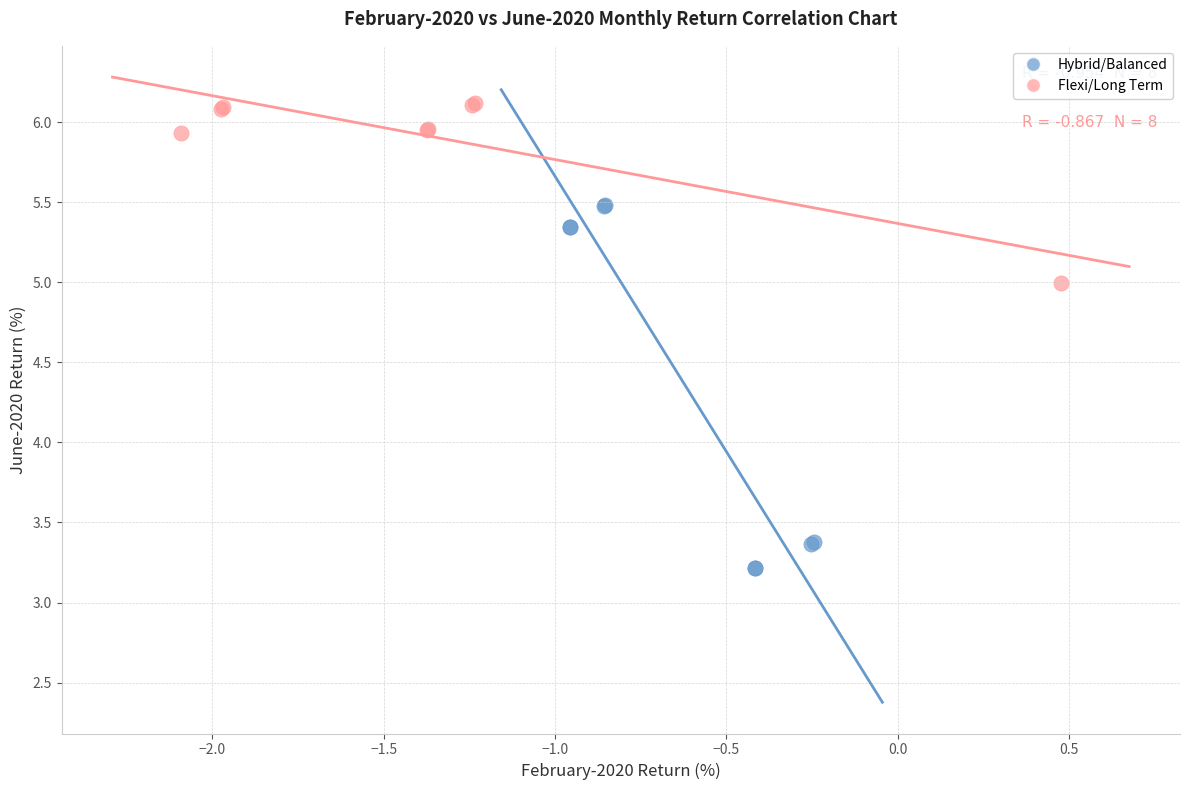

Which series has the widest spread of Y values?

Hybrid/Balanced